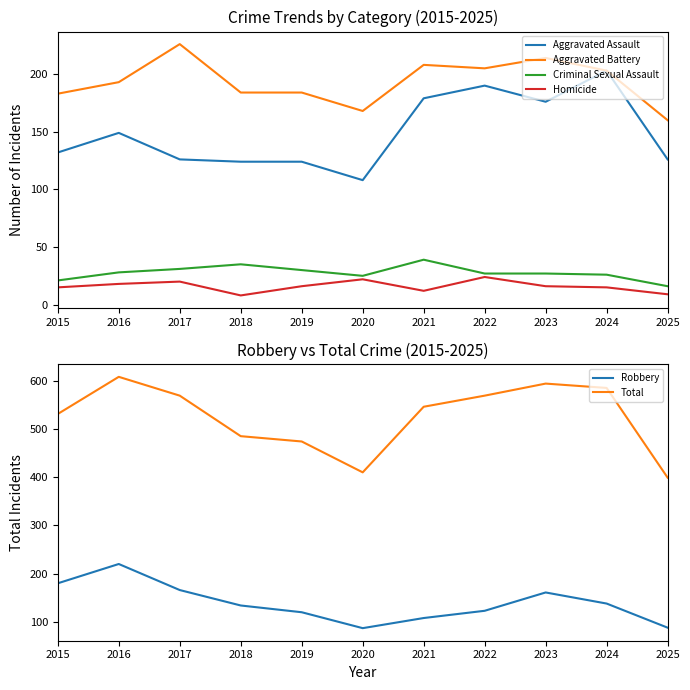

What is the difference between the maximum and minimum values in the Aggravated Battery series?

66